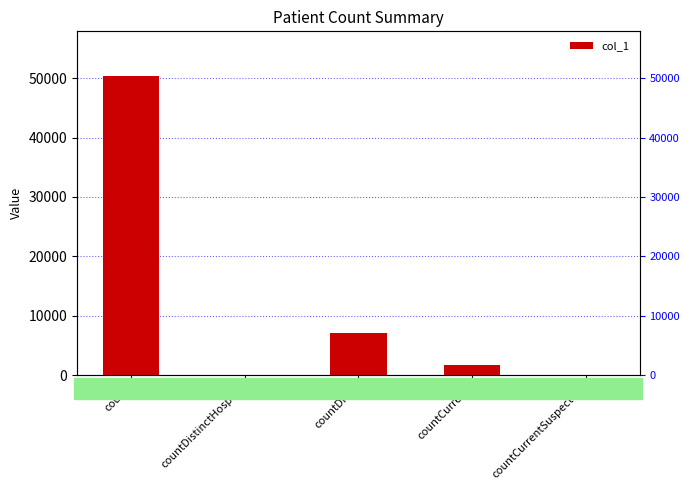

True or false: the data shows 1756 at countCurrent.

True